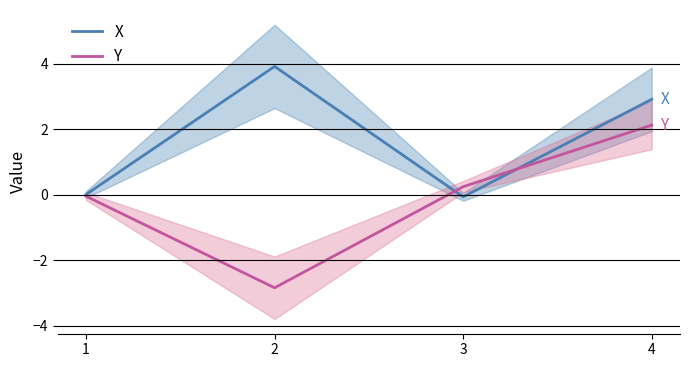

How many negative values does the X series have?

1